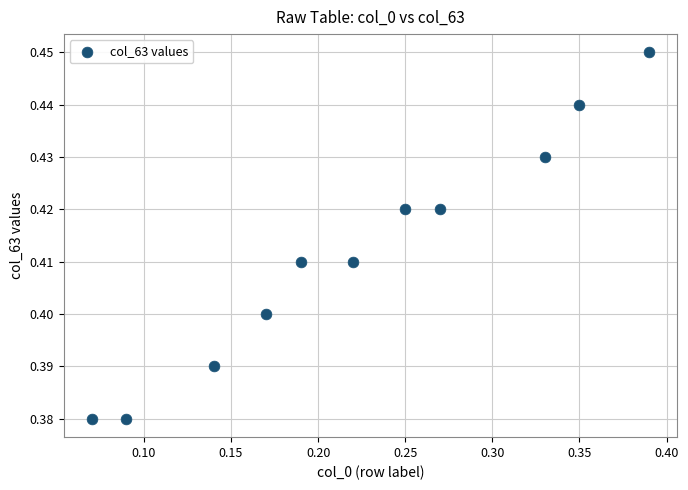

Count the number of points in this scatter plot.

11